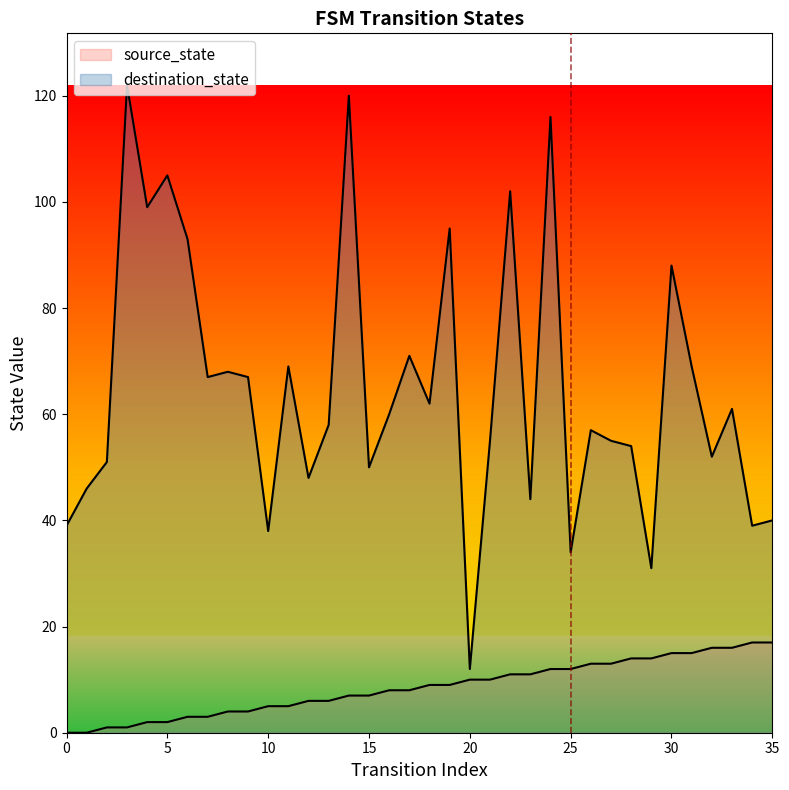

Is it true that source_state equals 8 at 29?

False